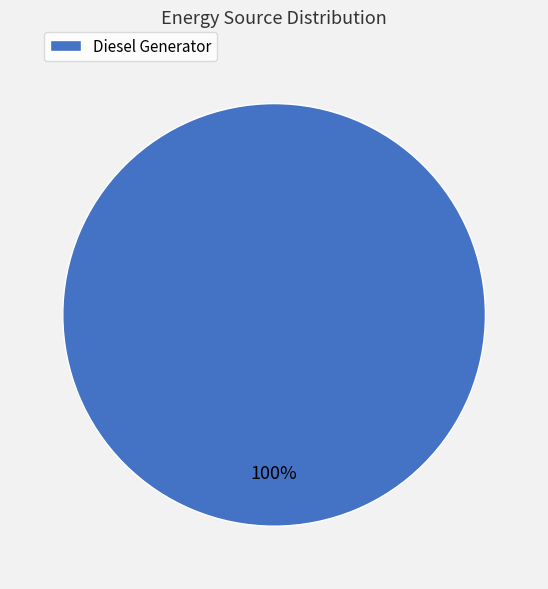

Rank the categories by value from highest to lowest.

Diesel Generator